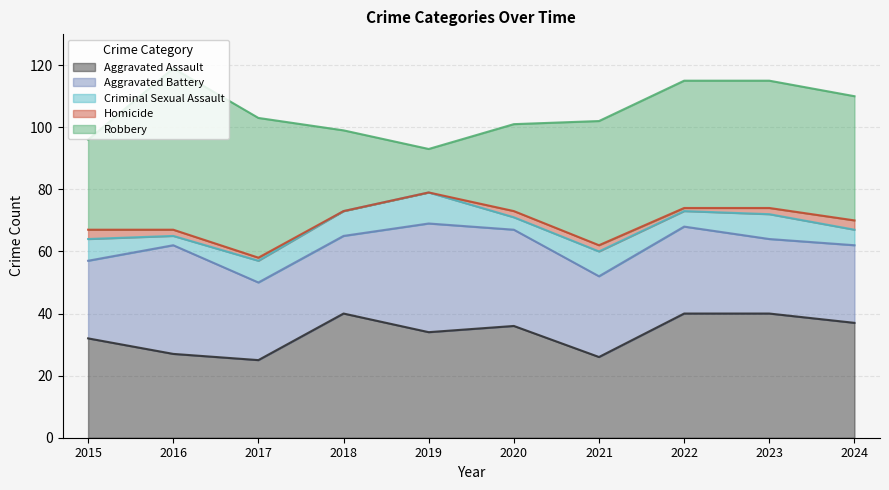

What is the average value of the Aggravated Battery series?

28